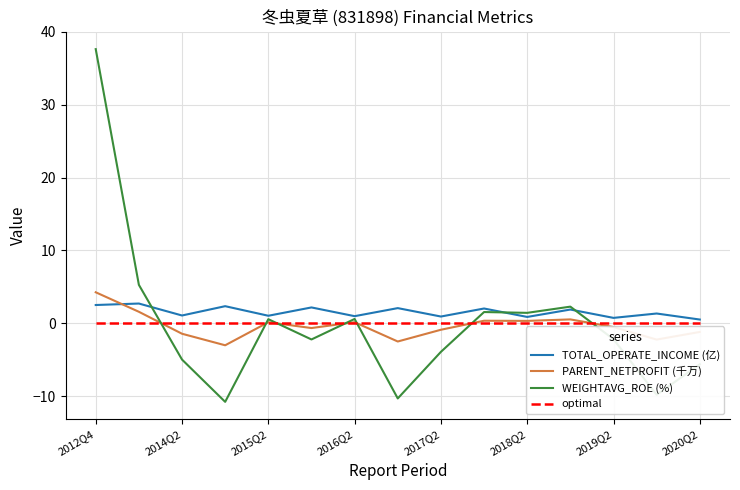

How many lines are shown in the chart?

4